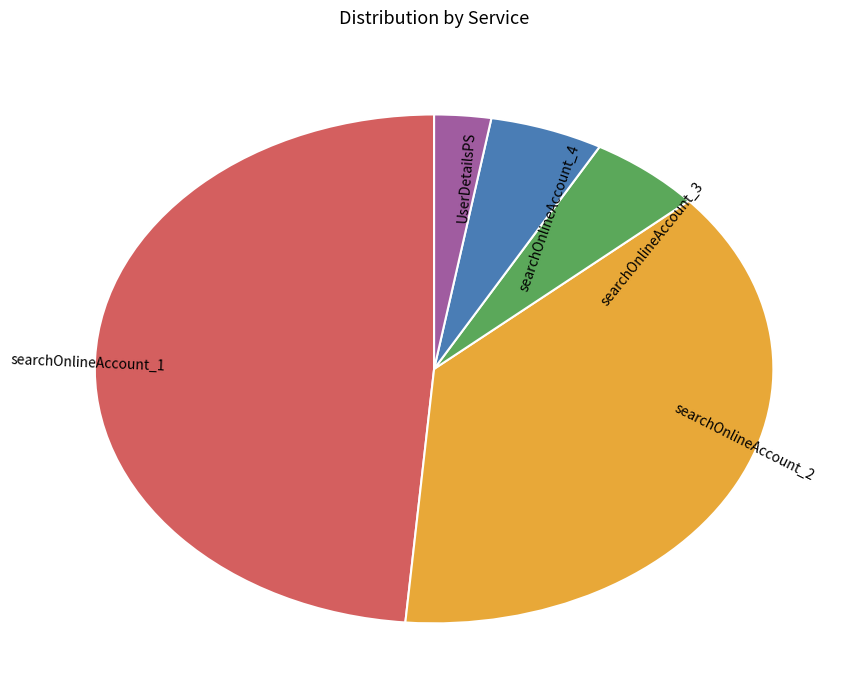

Is it true that searchOnlineAccount_1 is 49% of the pie?

True